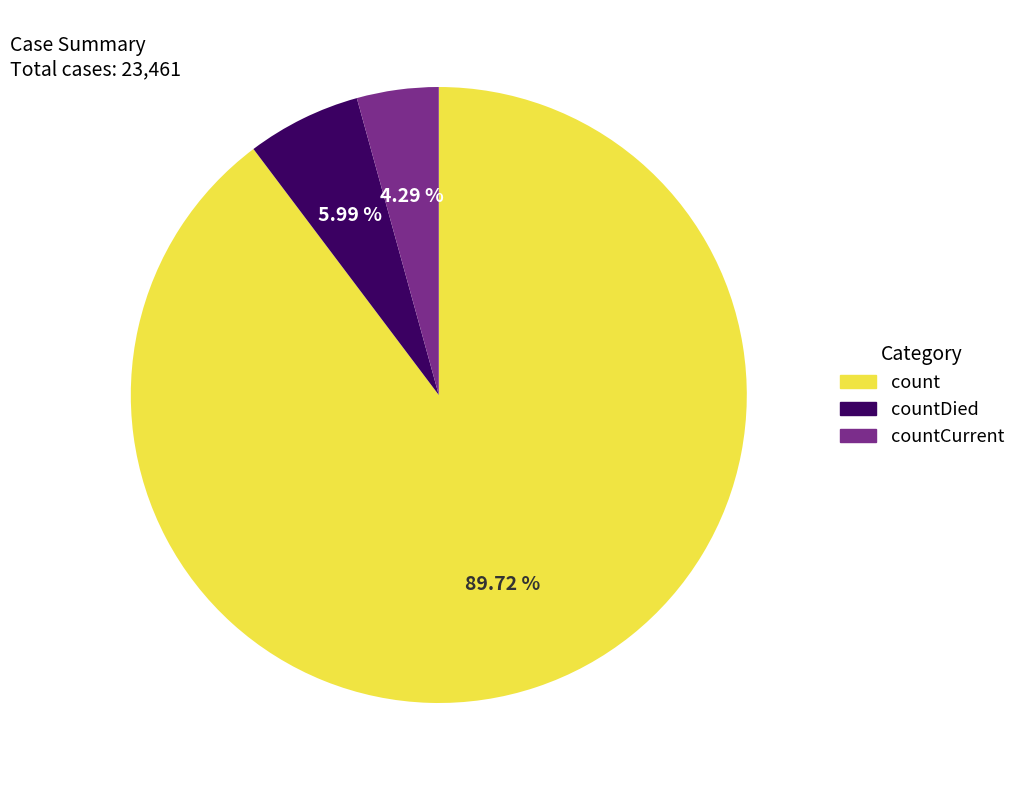

Which category accounts for the majority?

count